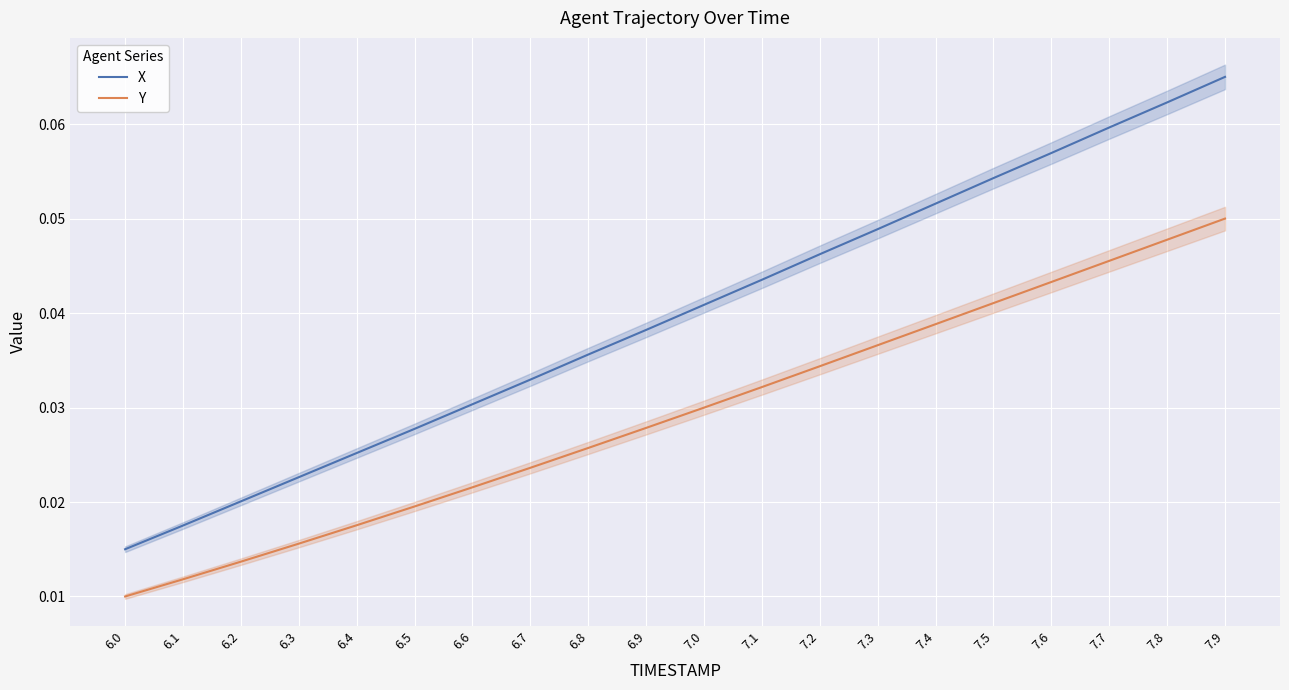

How many distinct data groups are displayed?

2